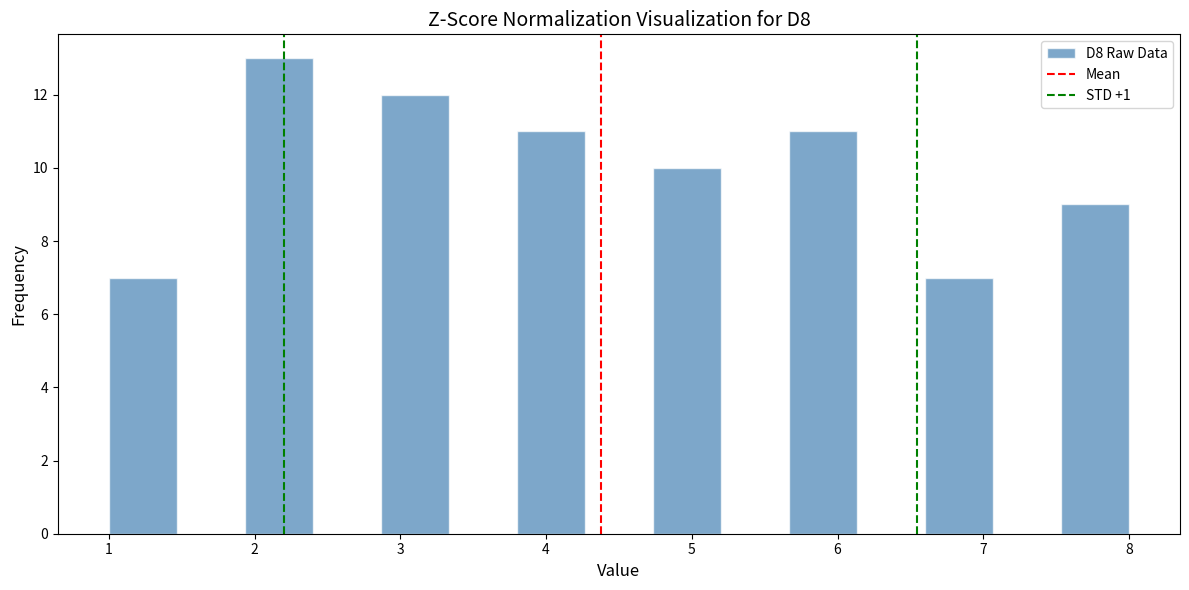

Over which range of the x-axis is the bar tallest?

1.9 to 2.4